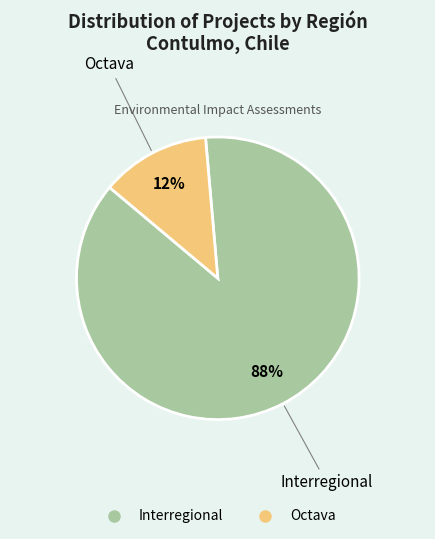

Does any single category account for the majority?

Yes